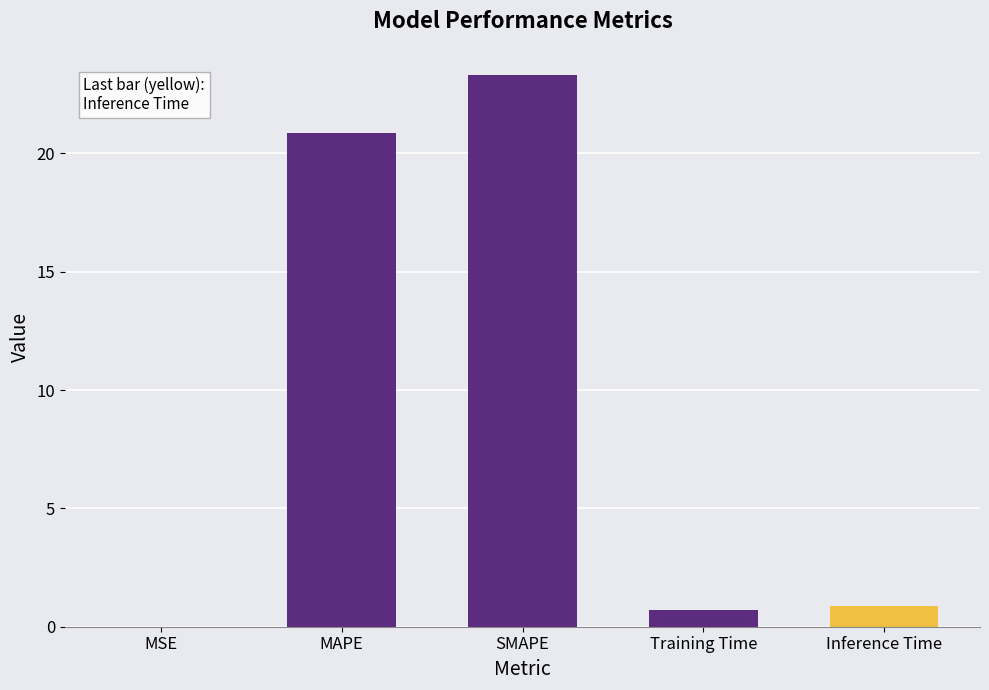

What is the sum of all values?

45.8